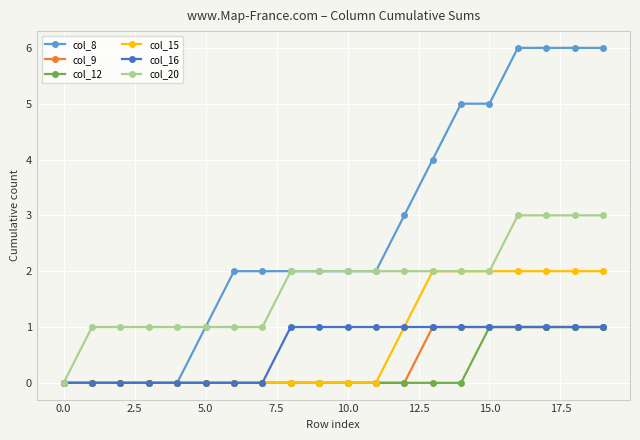

Which series has the largest range (max minus min)?

col_8